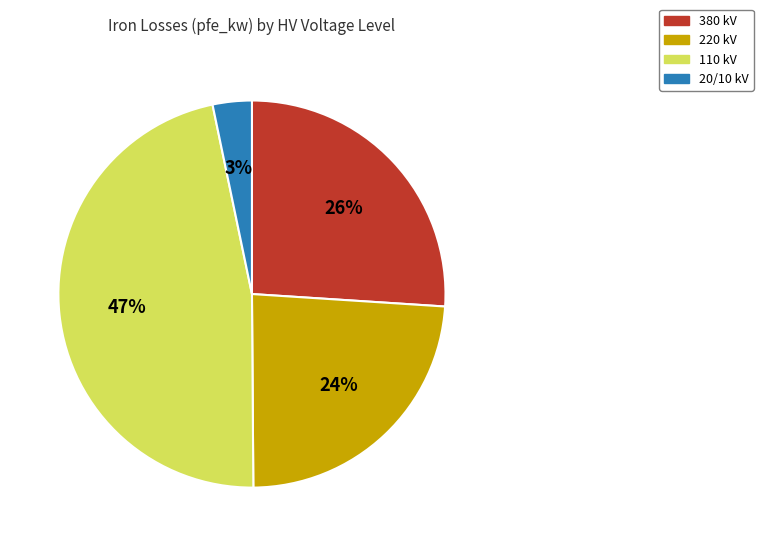

To the nearest percent, what is the average slice percentage?

25%